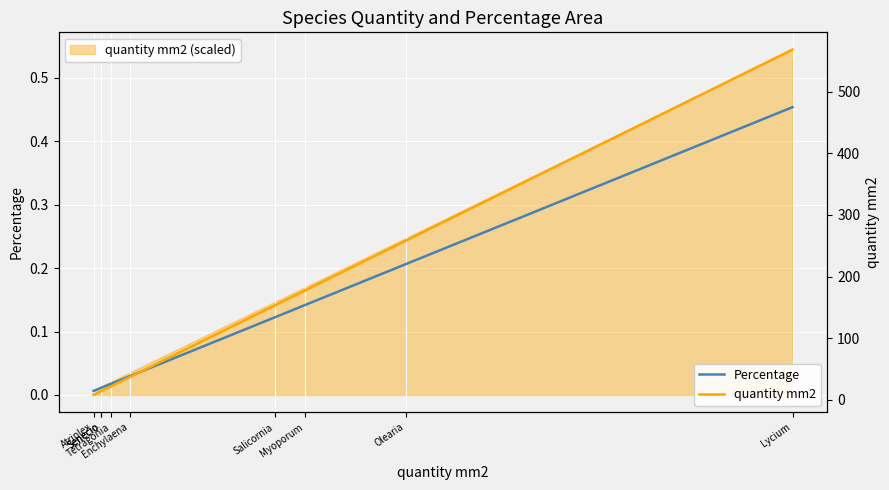

True or false: Percentage and quantity mm2 cross at least once.

False